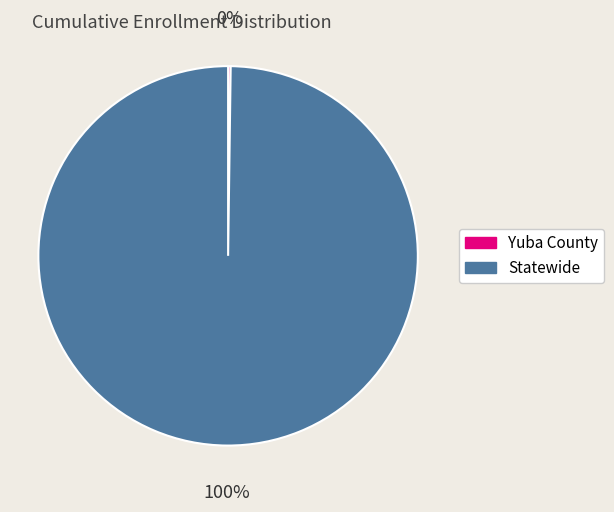

The Statewide slice represents 100% of the pie. True or false?

True